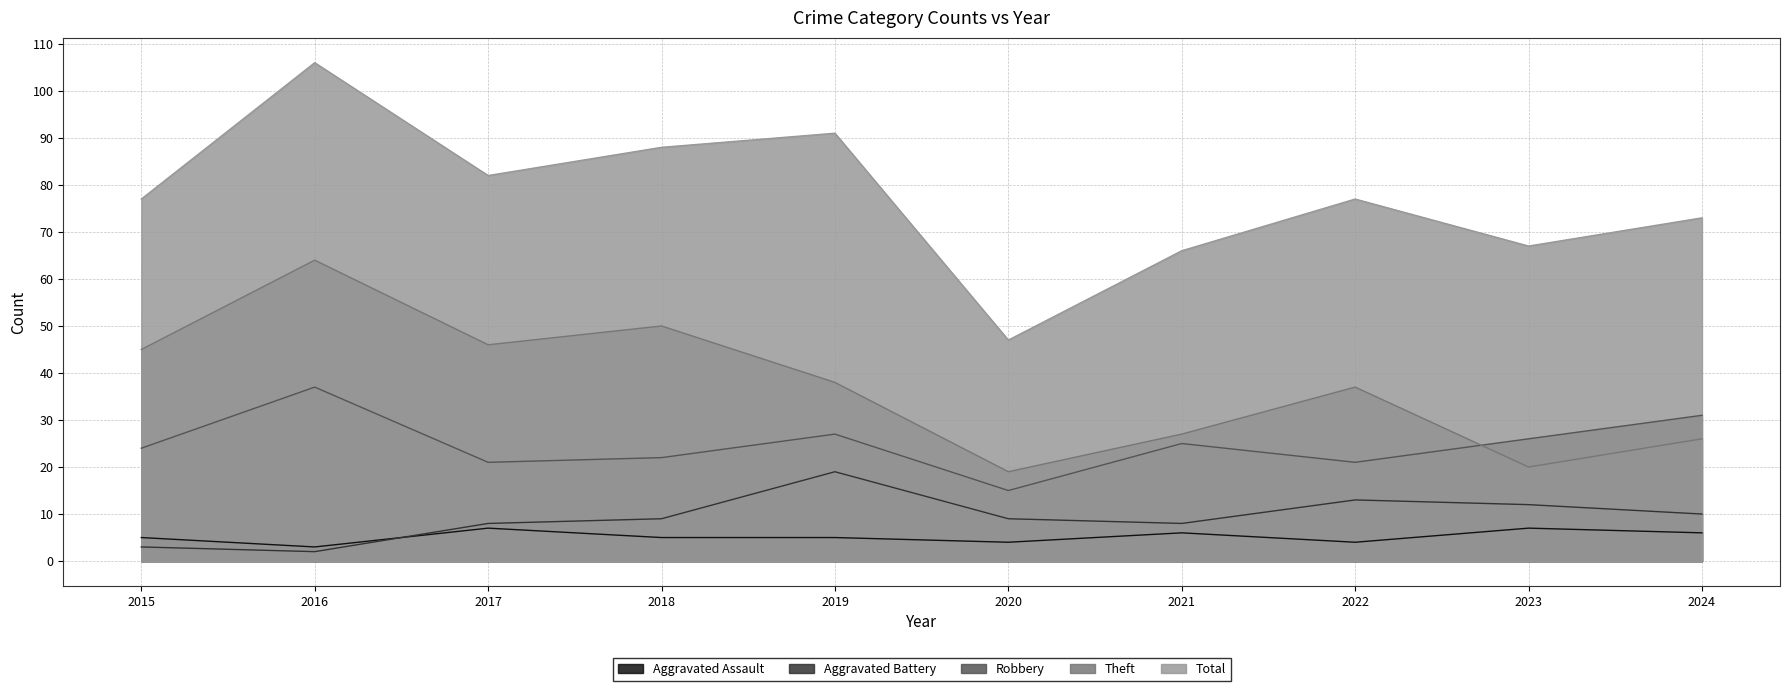

What is the difference between the highest and lowest values at 2024?

67